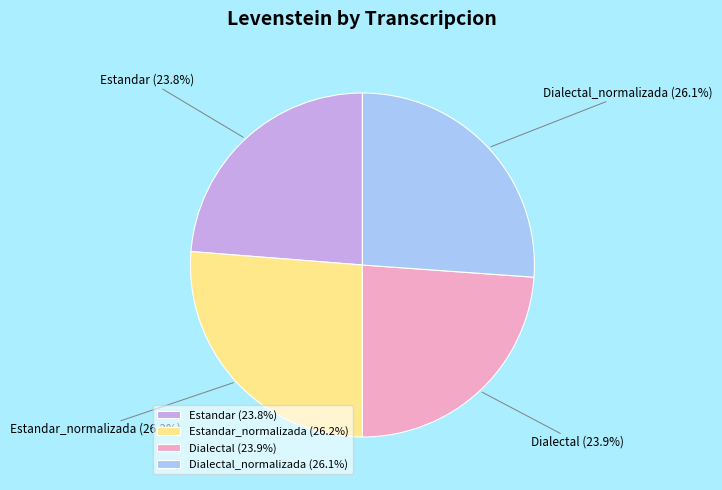

True or false: Estandar_normalizada accounts for 26% of the total.

True